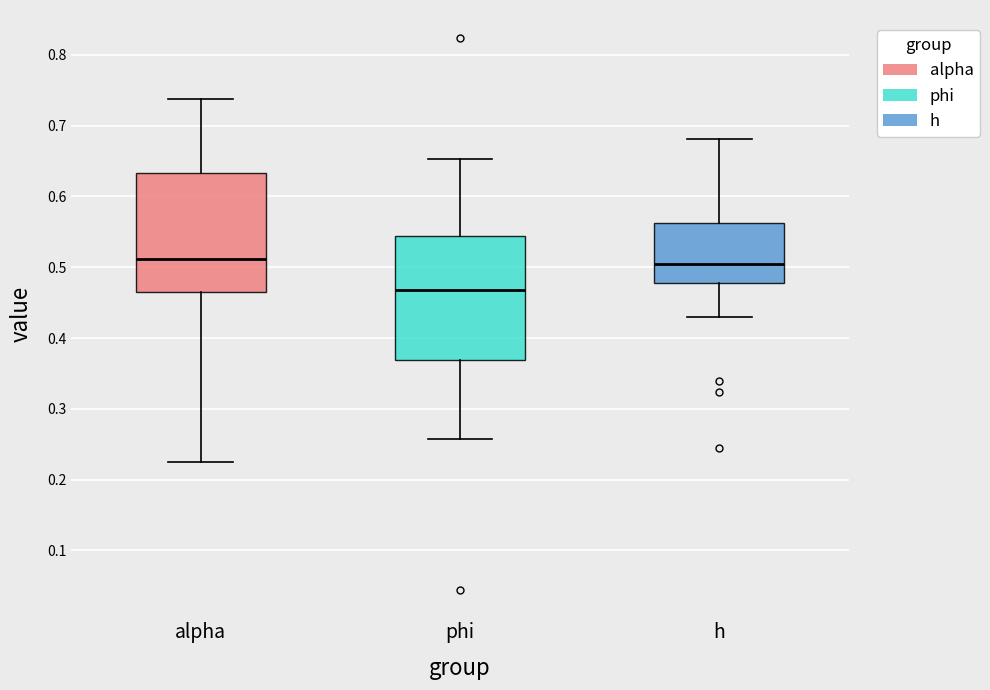

Reading left to right, transcribe this box plot: for each box, give where its median line is, the range the box spans, and where its two whiskers end, as read against the y-axis. The values are not printed on the chart, so give them approximately, as read against the axis.

alpha: median 0.51, box 0.47 to 0.63, whiskers 0.22 to 0.74
phi: median 0.47, box 0.37 to 0.54, whiskers 0.26 to 0.65
h: median 0.51, box 0.48 to 0.56, whiskers 0.43 to 0.68